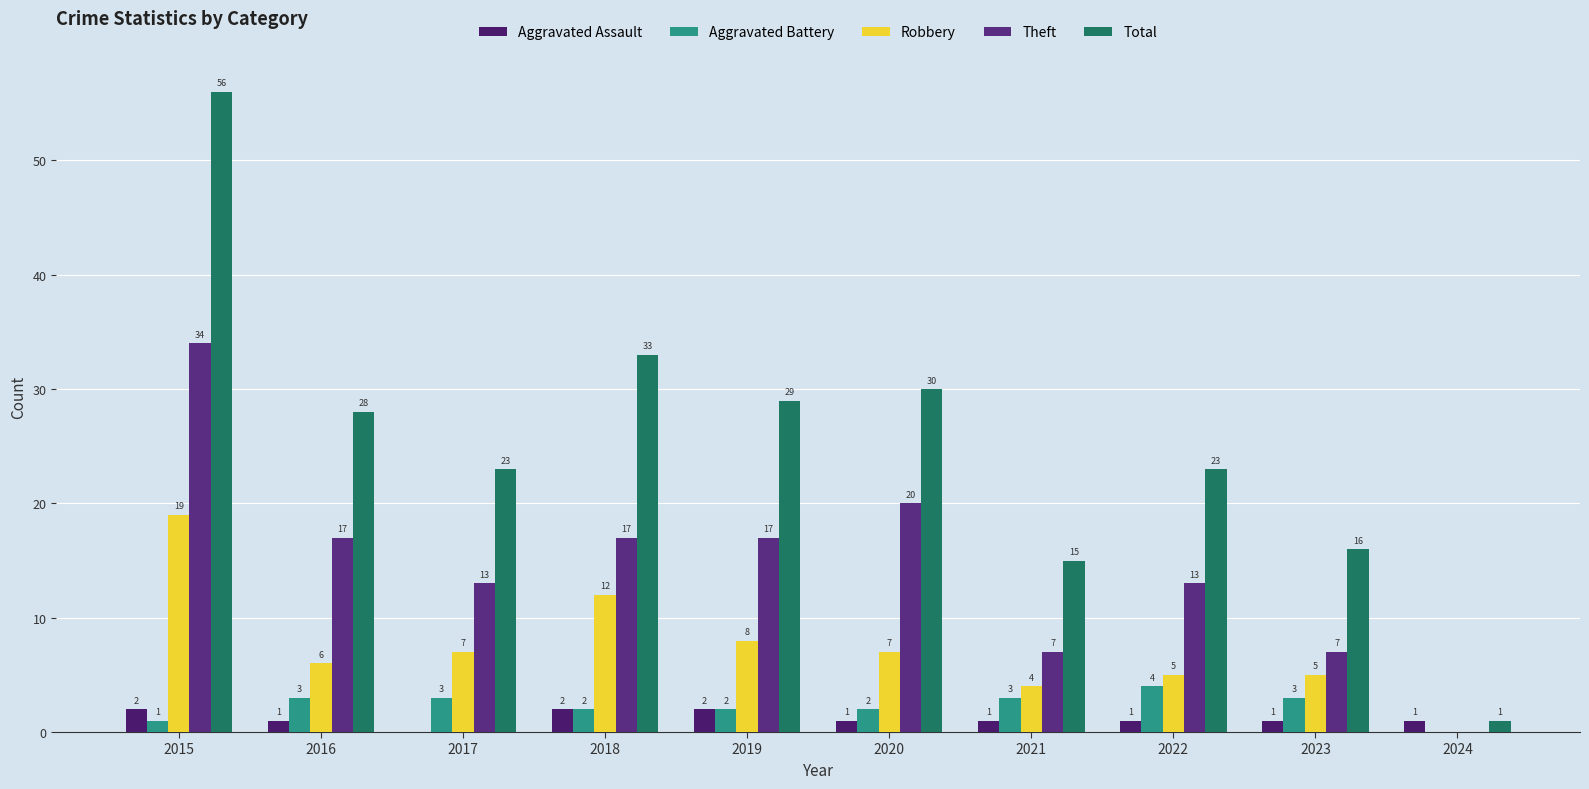

How many groups of bars are there?

10